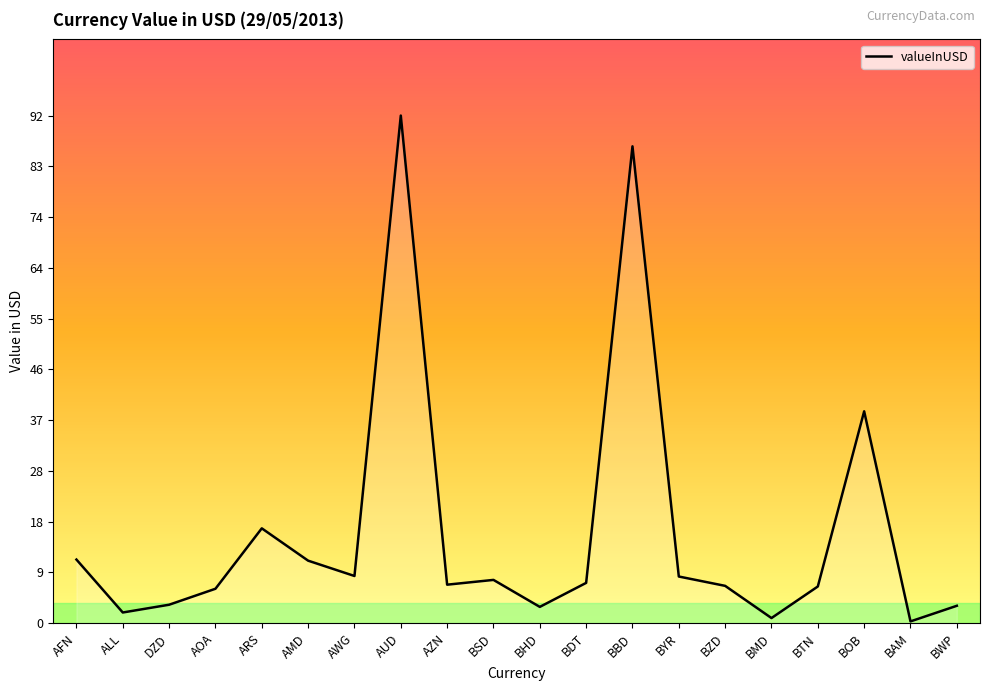

Where is the first local maximum?

ARS